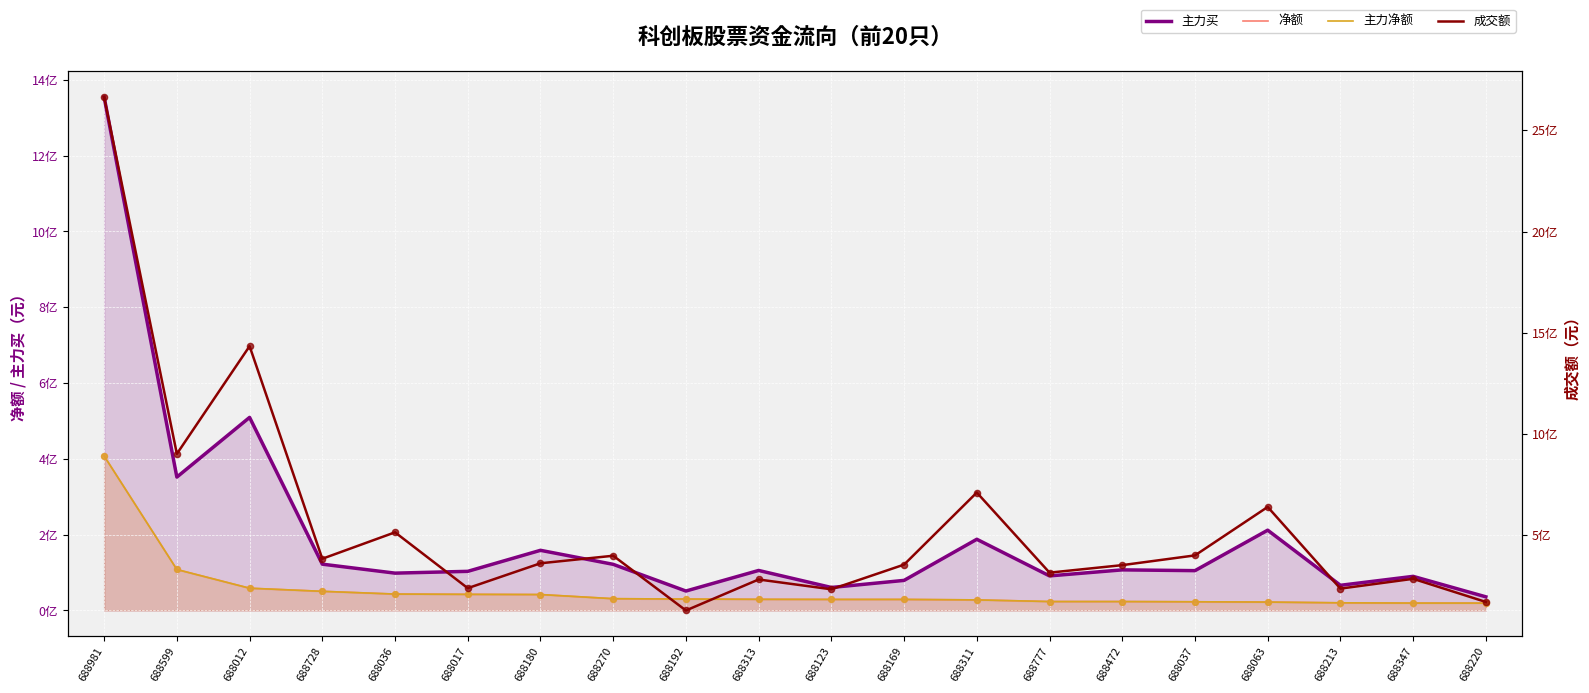

What are all the series names shown in the legend?

主力买, 净额, 主力净额, 成交额